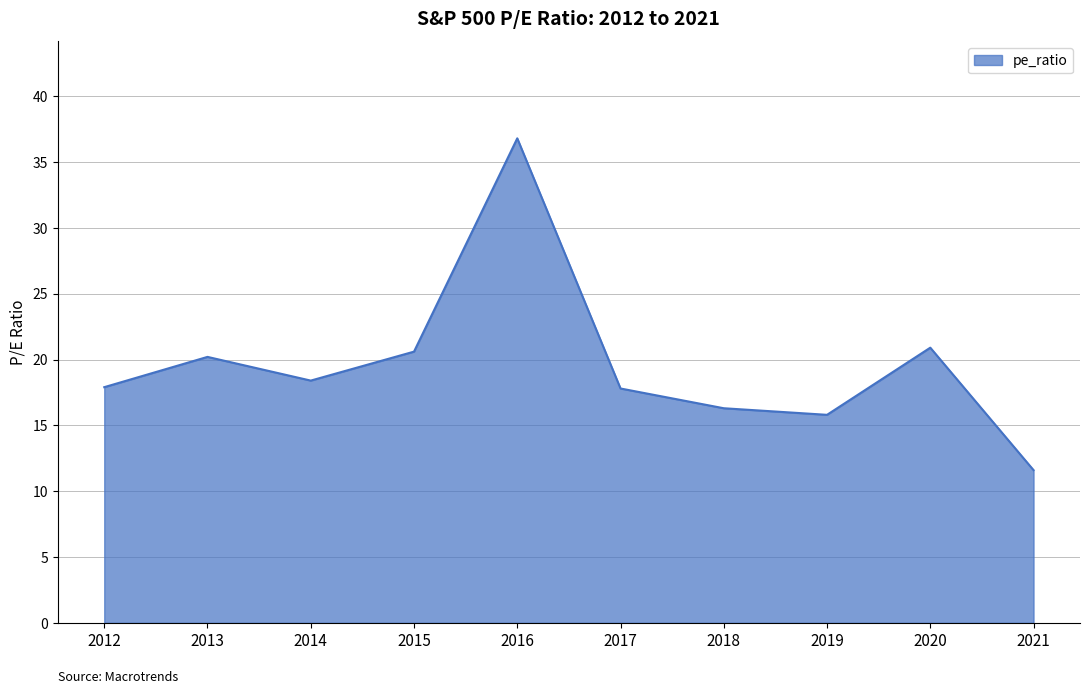

What is the difference between the maximum and minimum values?

25.2